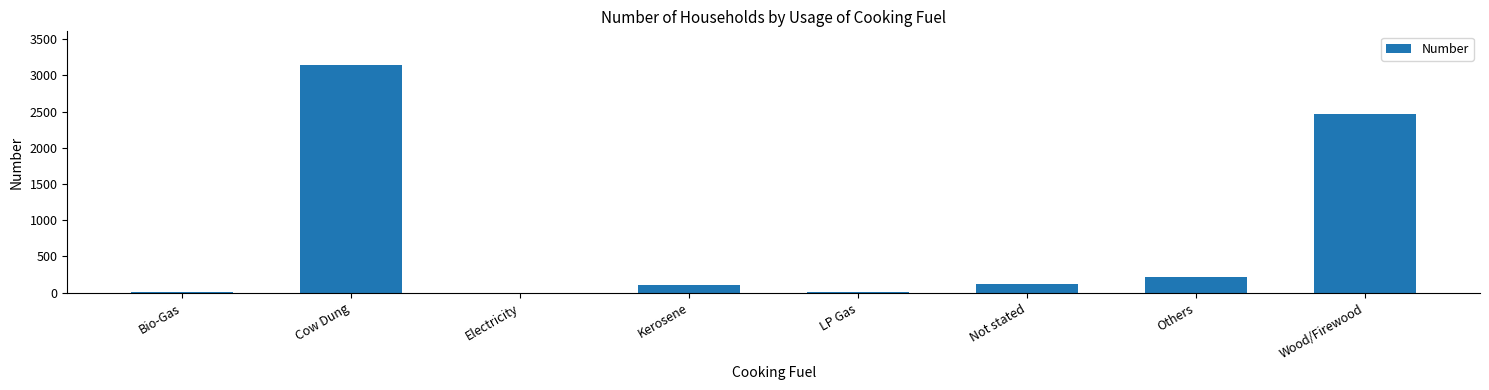

The chart shows a value of 219 at Others. True or false?

True